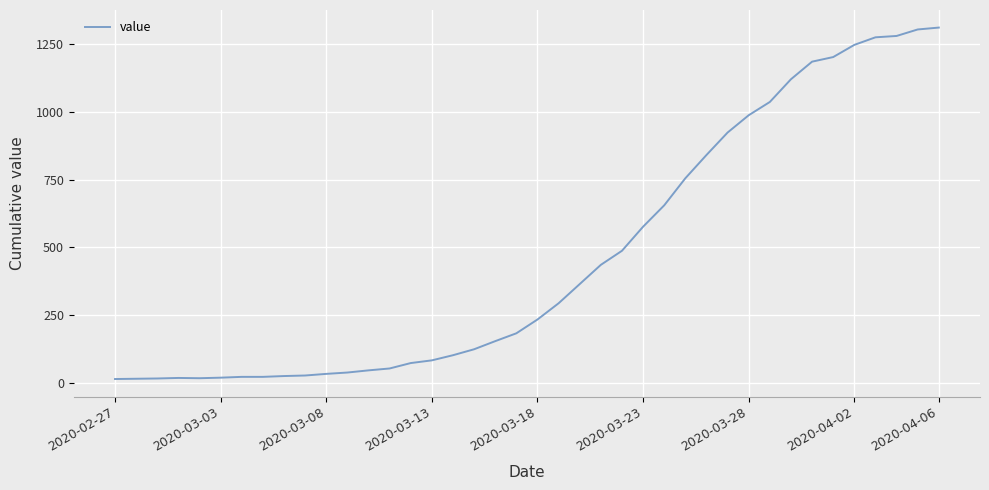

What is the difference between the maximum and minimum values?

1299